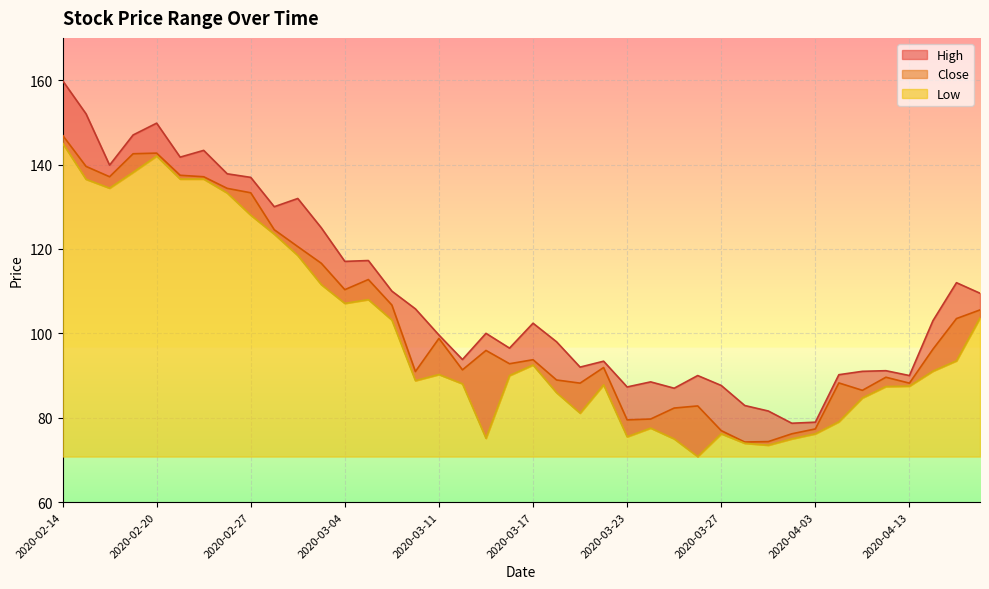

At which category is the sum across all series the highest?

2020-02-14